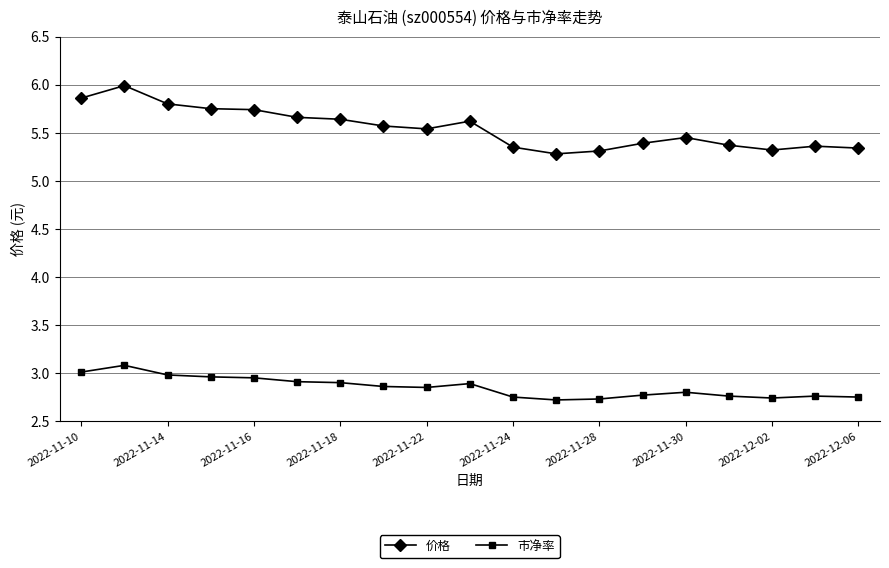

What is the maximum value for 市净率?

3.1